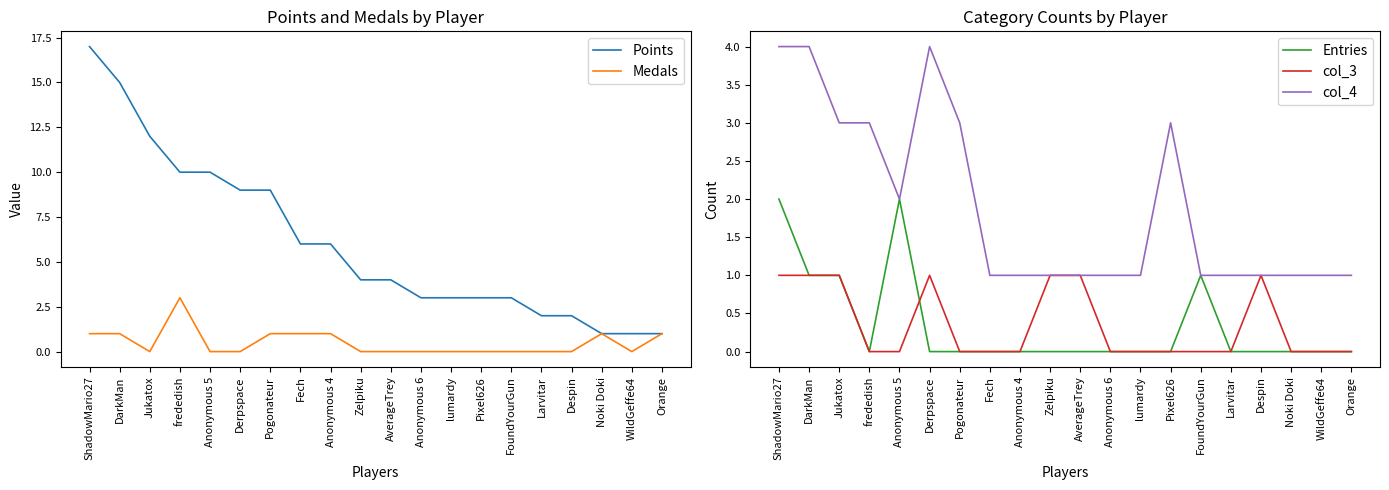

At which label does col_3 reach its minimum?

frededish